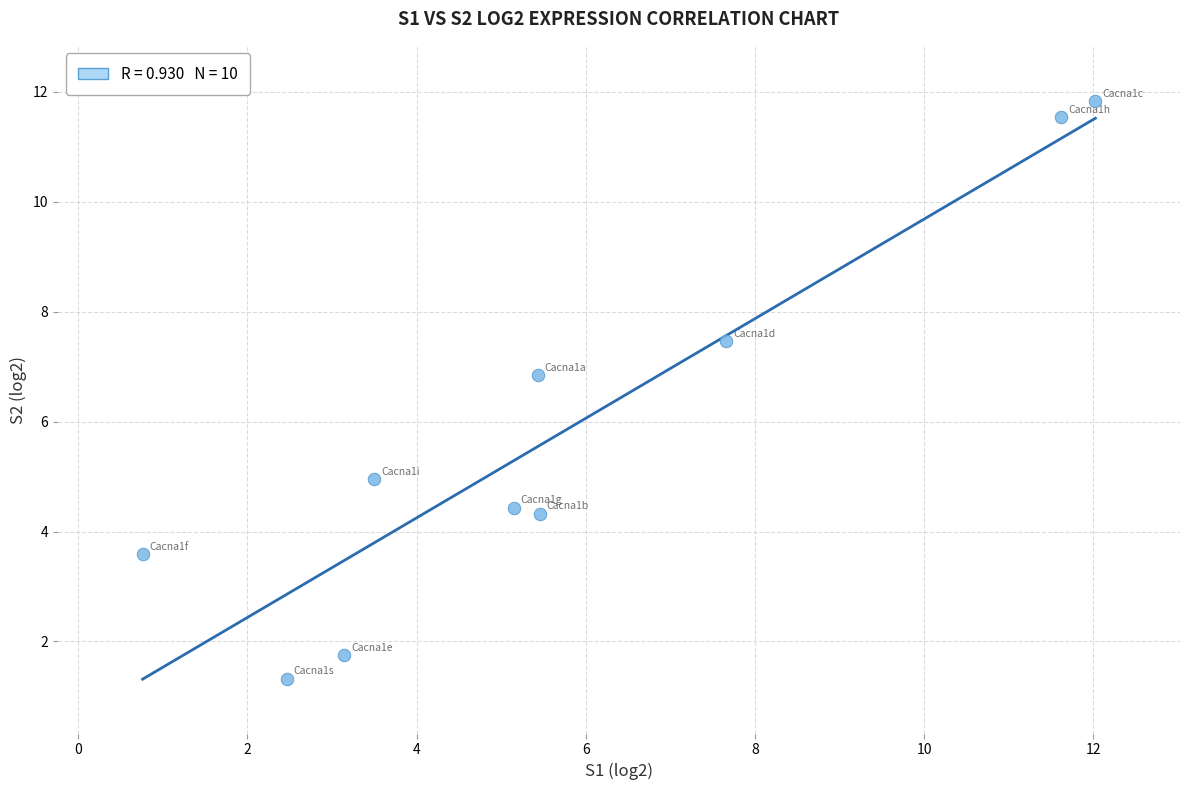

What Y value in the scatter plot is closest to 6?

6.9